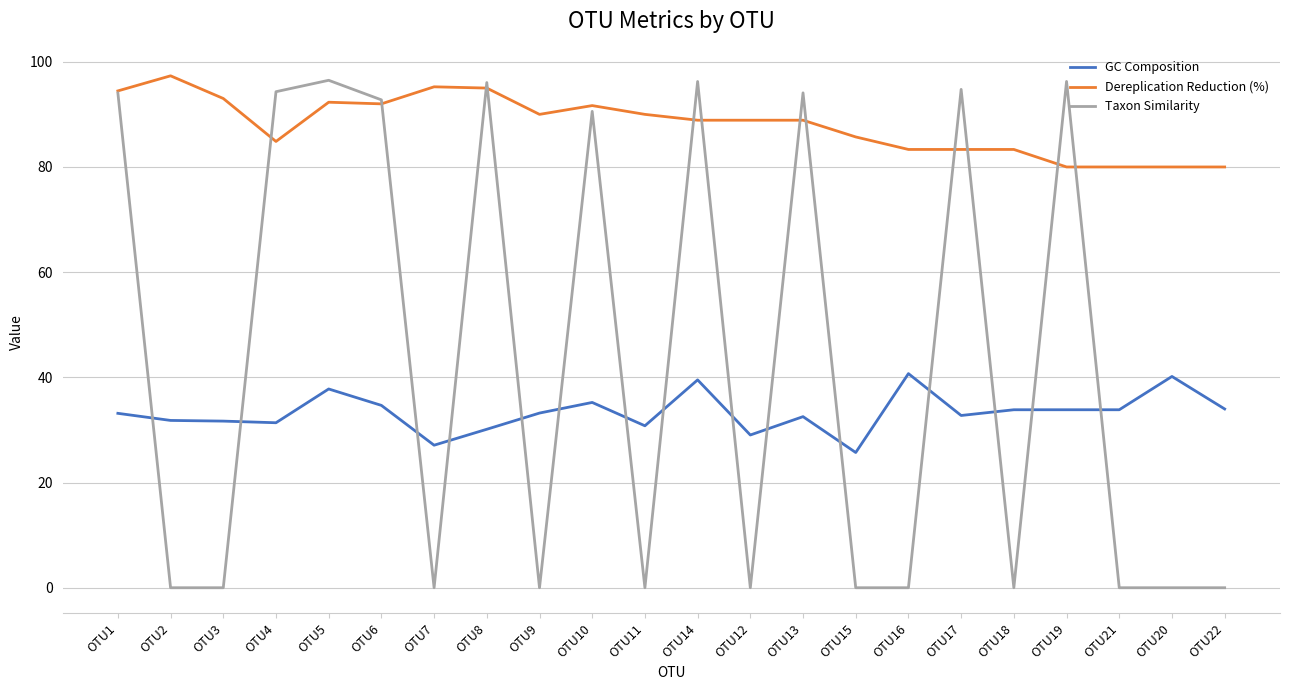

What position from the left is OTU20?

21